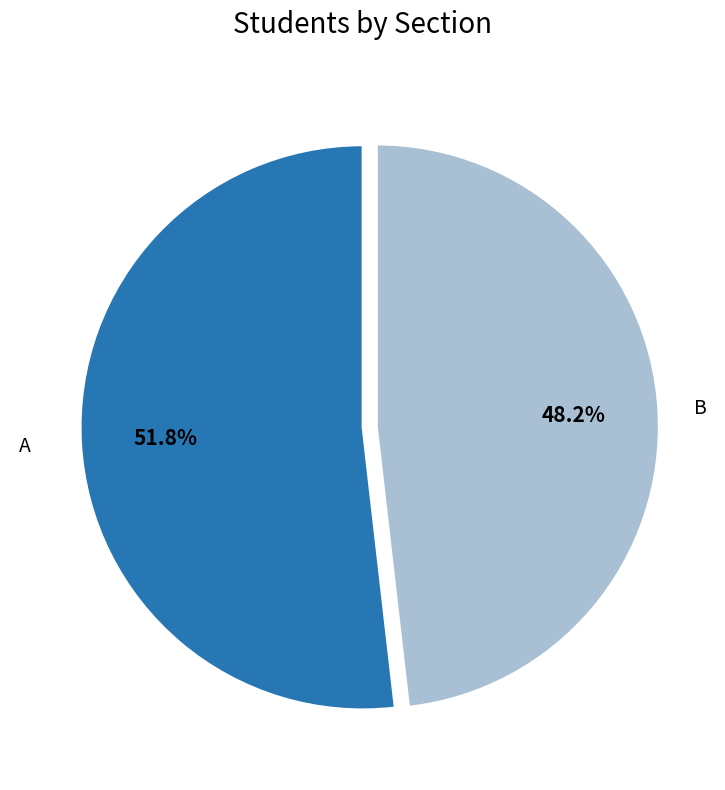

True or false: B accounts for 41% of the total.

False